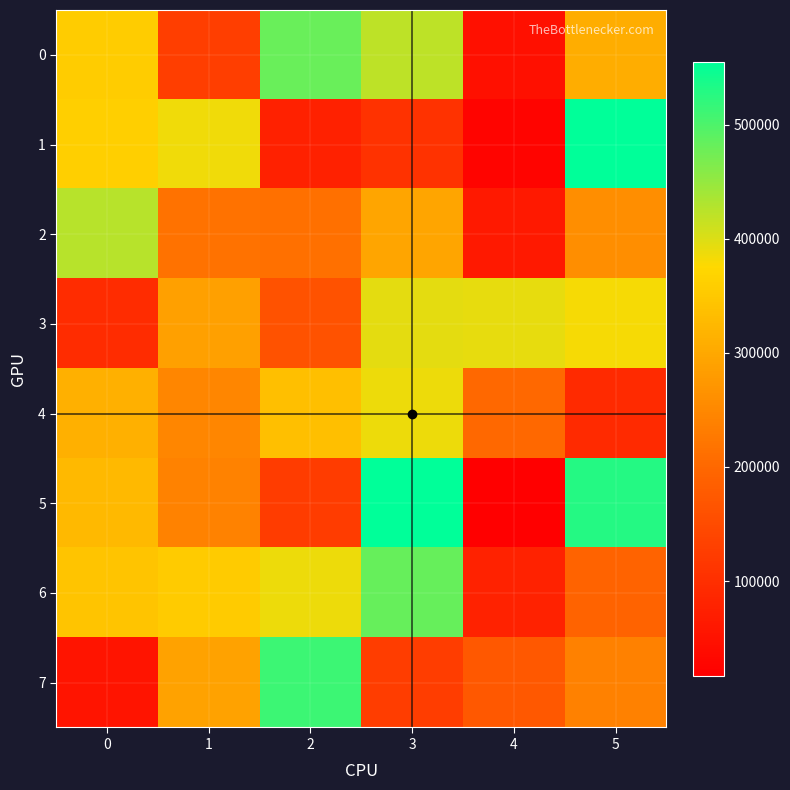

Reading right to left, list all the values displayed in this chart.

0: 5=308828	4=46590	3=421710	2=479708	1=128033	0=356515
1: 5=555106	4=27212	3=106041	2=76274	1=385197	0=361575
2: 5=260224	4=62071	3=295495	2=212806	1=216424	0=426297
3: 5=381343	4=391903	3=393565	2=162039	1=287319	0=94928
4: 5=90889	4=200651	3=387052	2=335191	1=247276	0=313241
5: 5=528373	4=16947	3=553757	2=123455	1=239941	0=327756
6: 5=192731	4=78648	3=483461	2=387529	1=354821	0=344415
7: 5=239527	4=174001	3=124774	2=512294	1=291276	0=53721